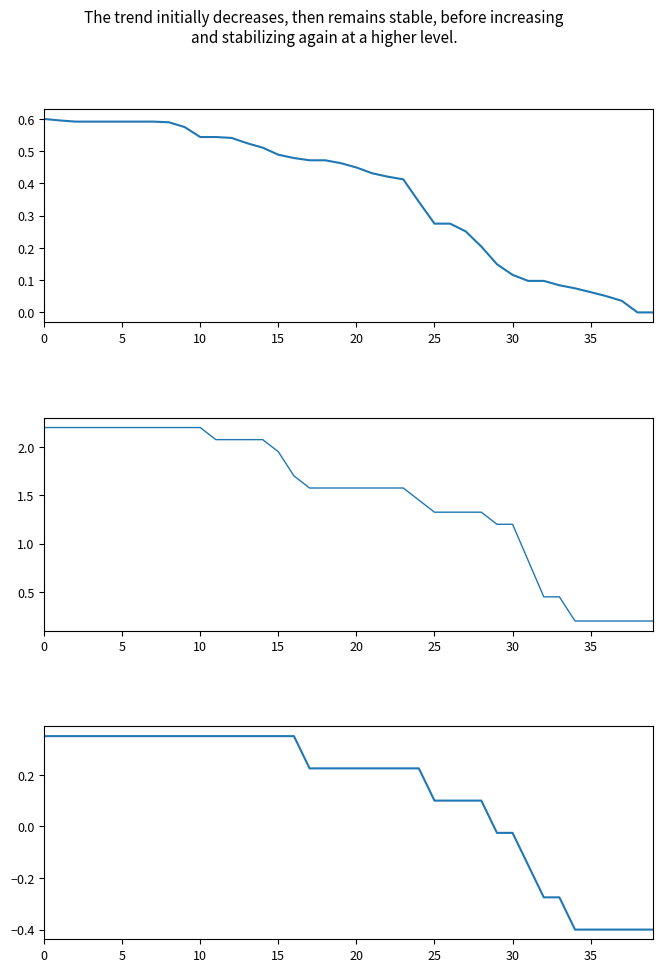

What value does the n_companies series have at 11?

0.3